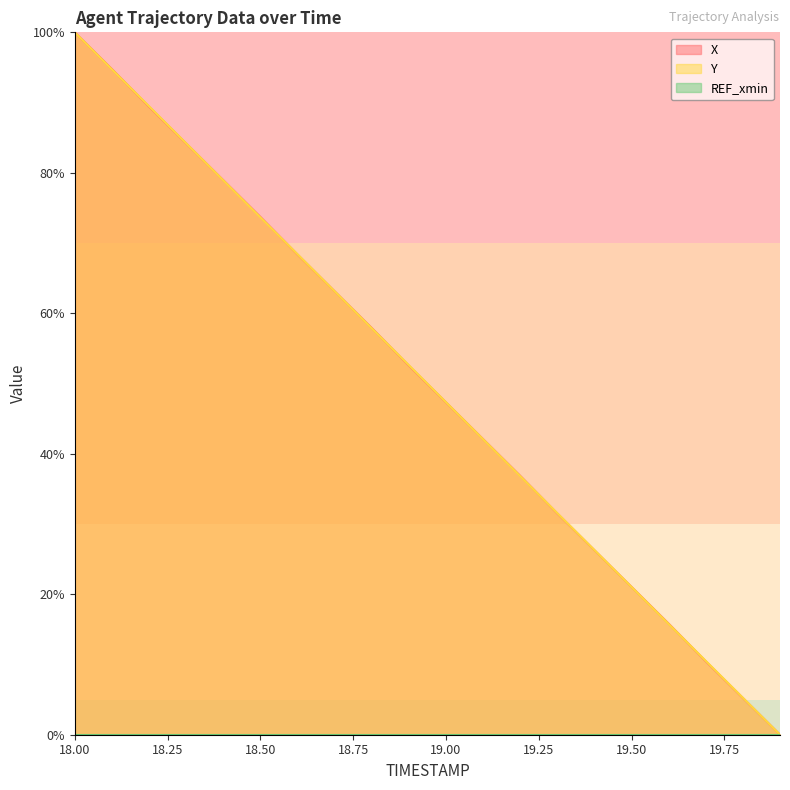

Where is Y nearest to the value 50?

18.9